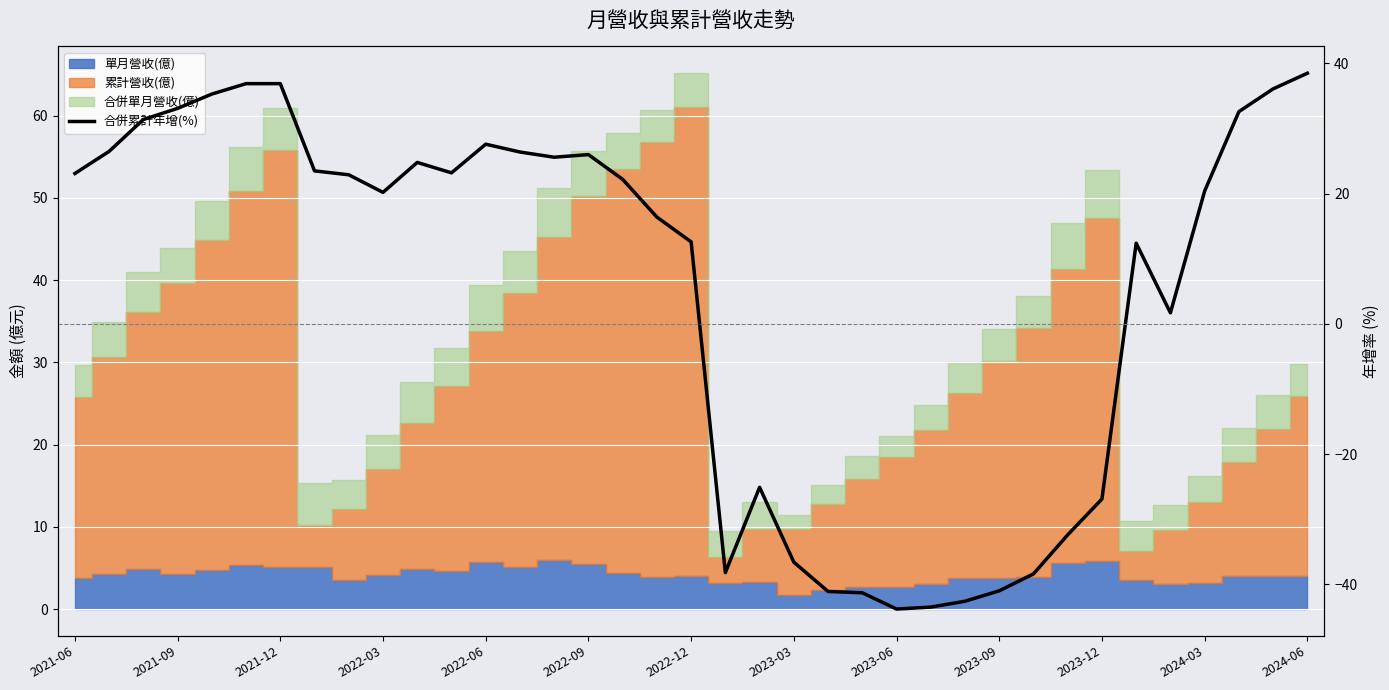

How many data points are above 22?

19